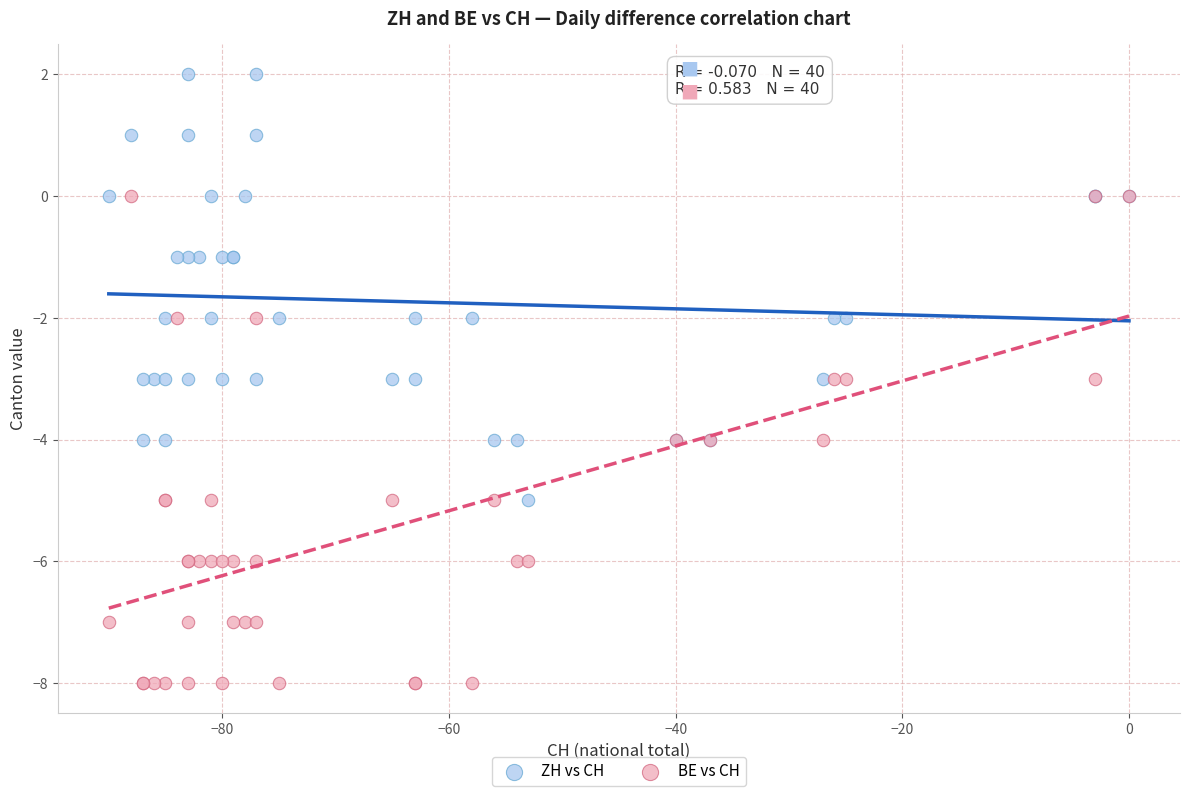

What are all the series names shown in the legend?

ZH vs CH, BE vs CH